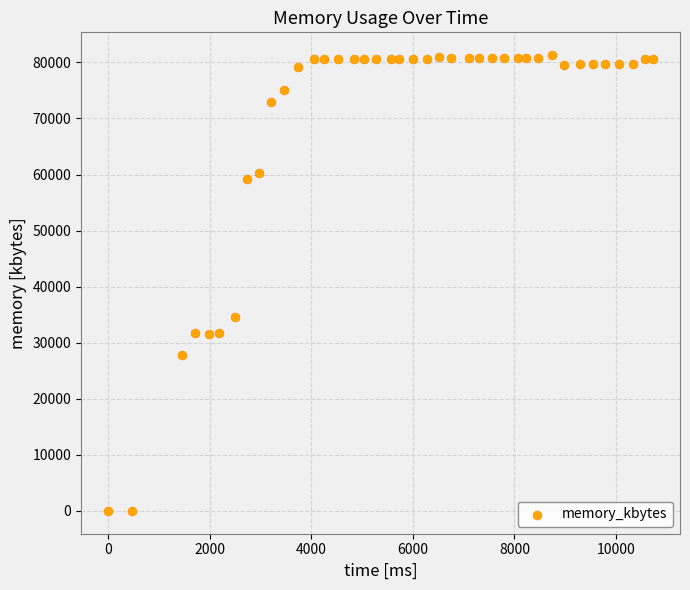

What Y value in the scatter plot is closest to 40650?

34516